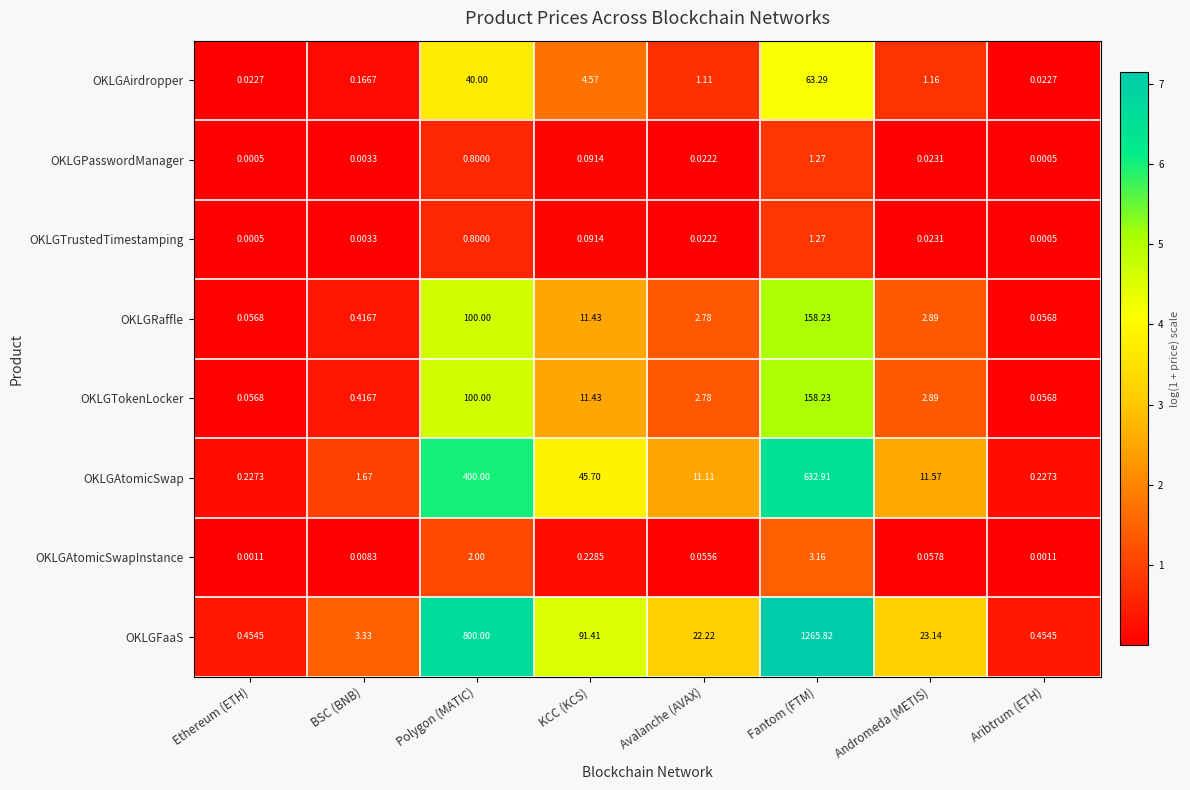

Which series changed the most between Ethereum (ETH) and Fantom (FTM)?

OKLGFaaS